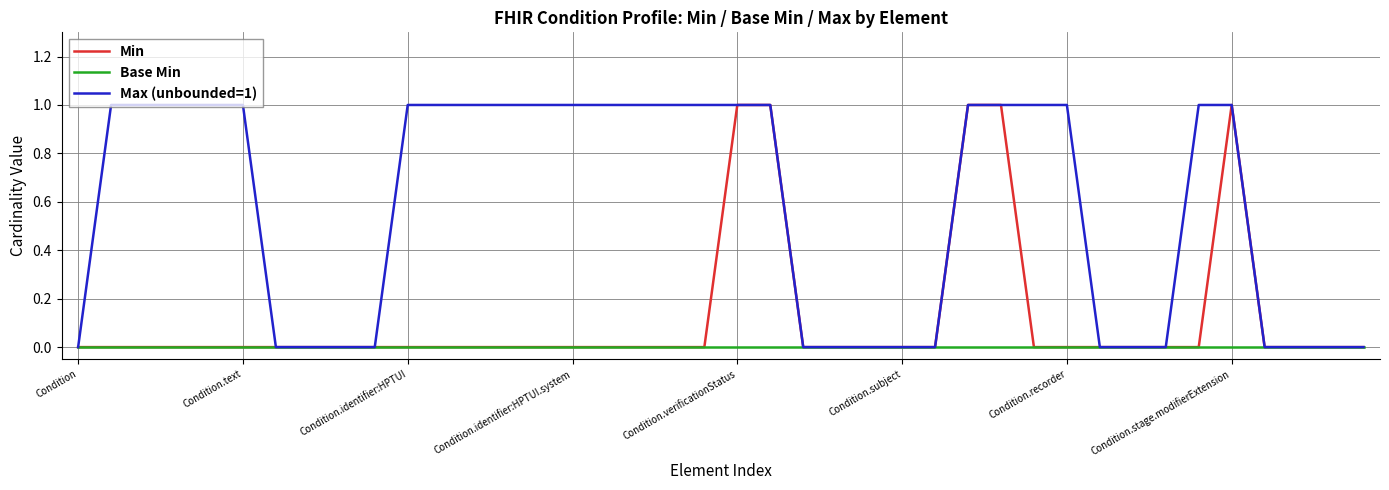

Which series has the largest total across all categories?

Max (unbounded=1)